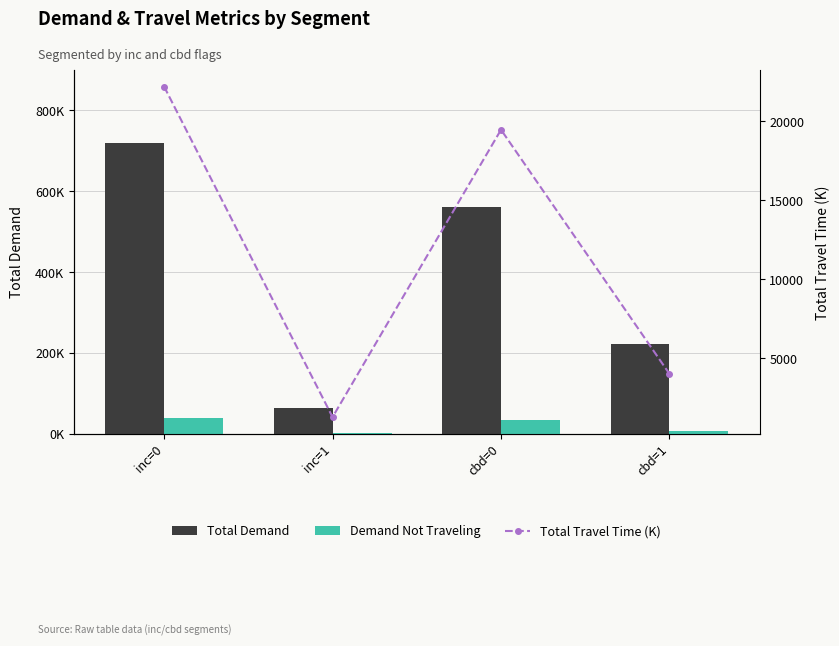

At inc=0, list the series in order from largest to smallest.

Total Demand, Demand Not Traveling, Total Travel Time (K)